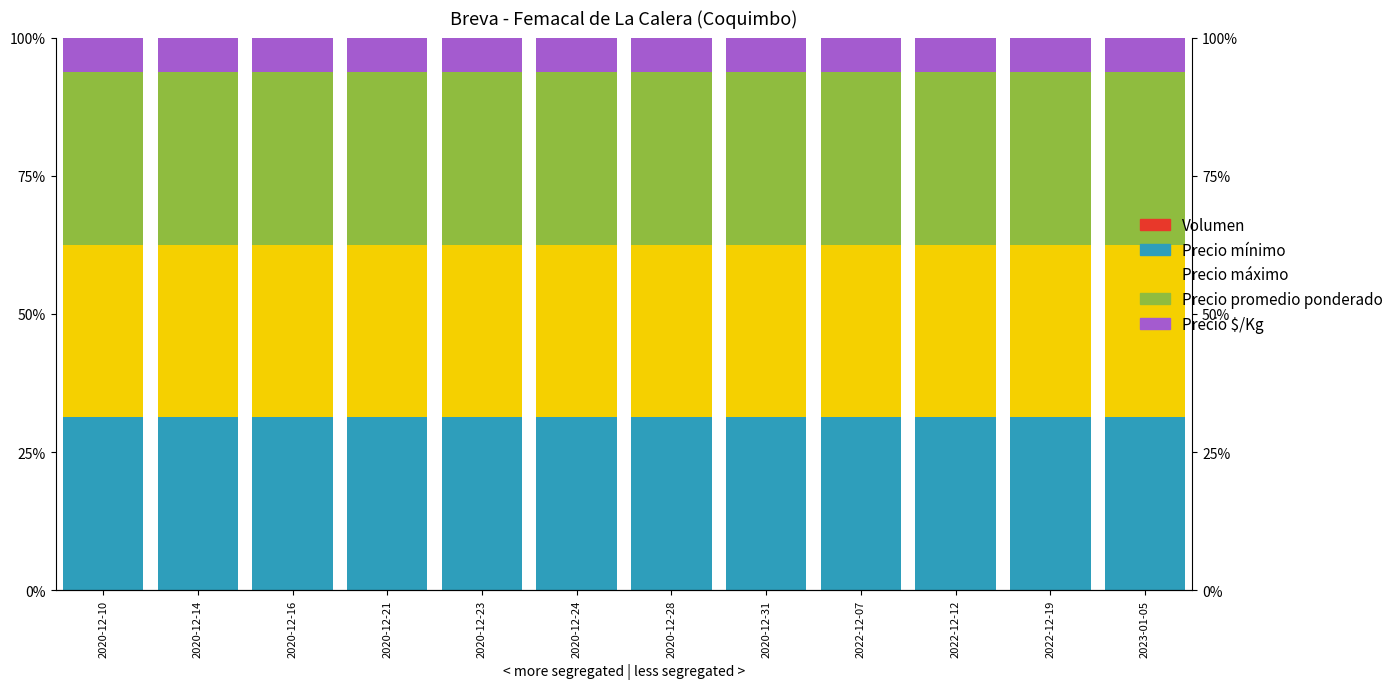

Which category has the lowest value in the Precio promedio ponderado series?

2020-12-31